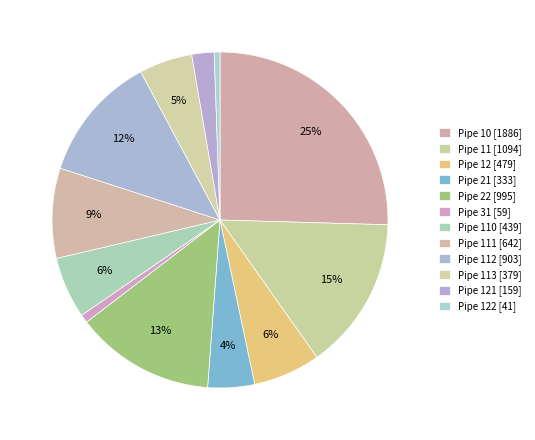

How many segments does this pie chart have?

12